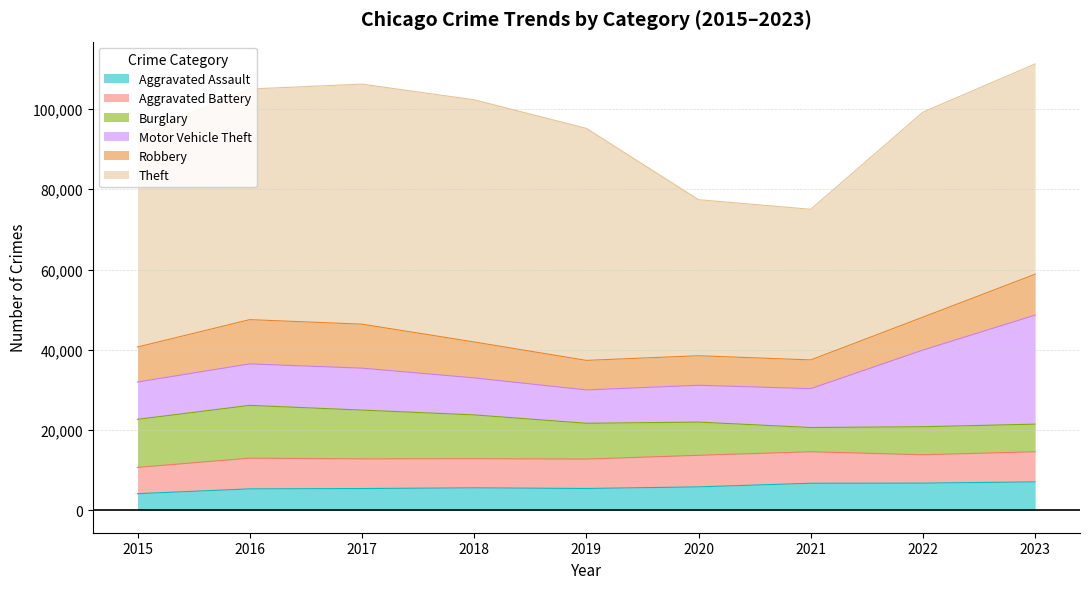

The value of Aggravated Battery at 2020 is 13992. True or false?

False